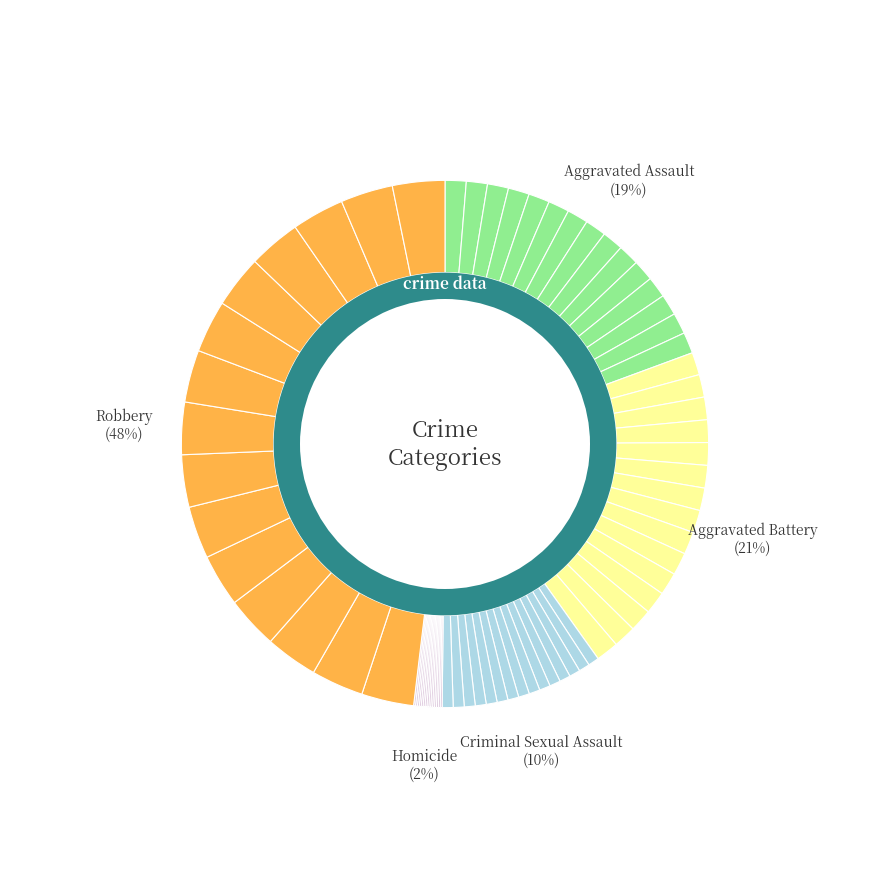

What percentage is the Criminal Sexual Assault slice, to the nearest percent?

10%